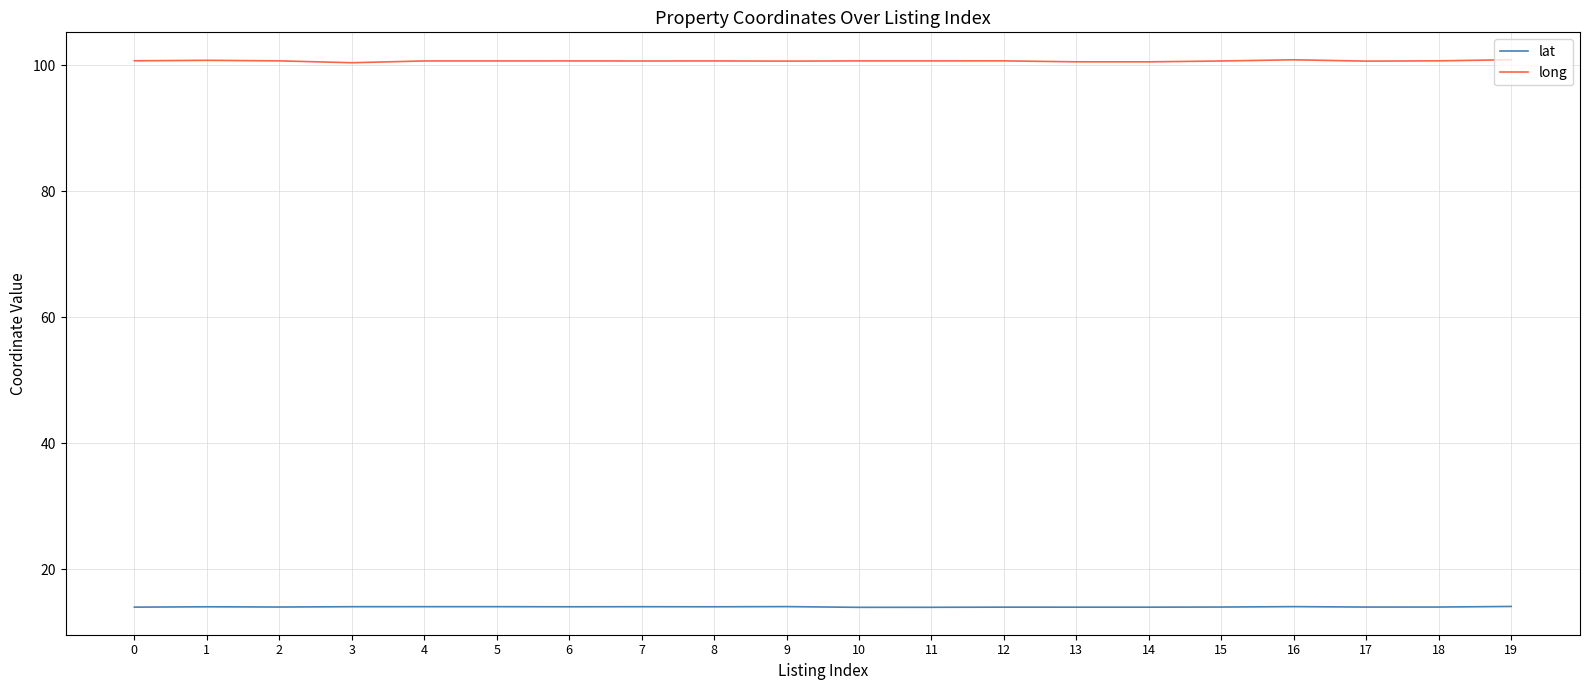

Count the long values in the range 100 to 101.

20